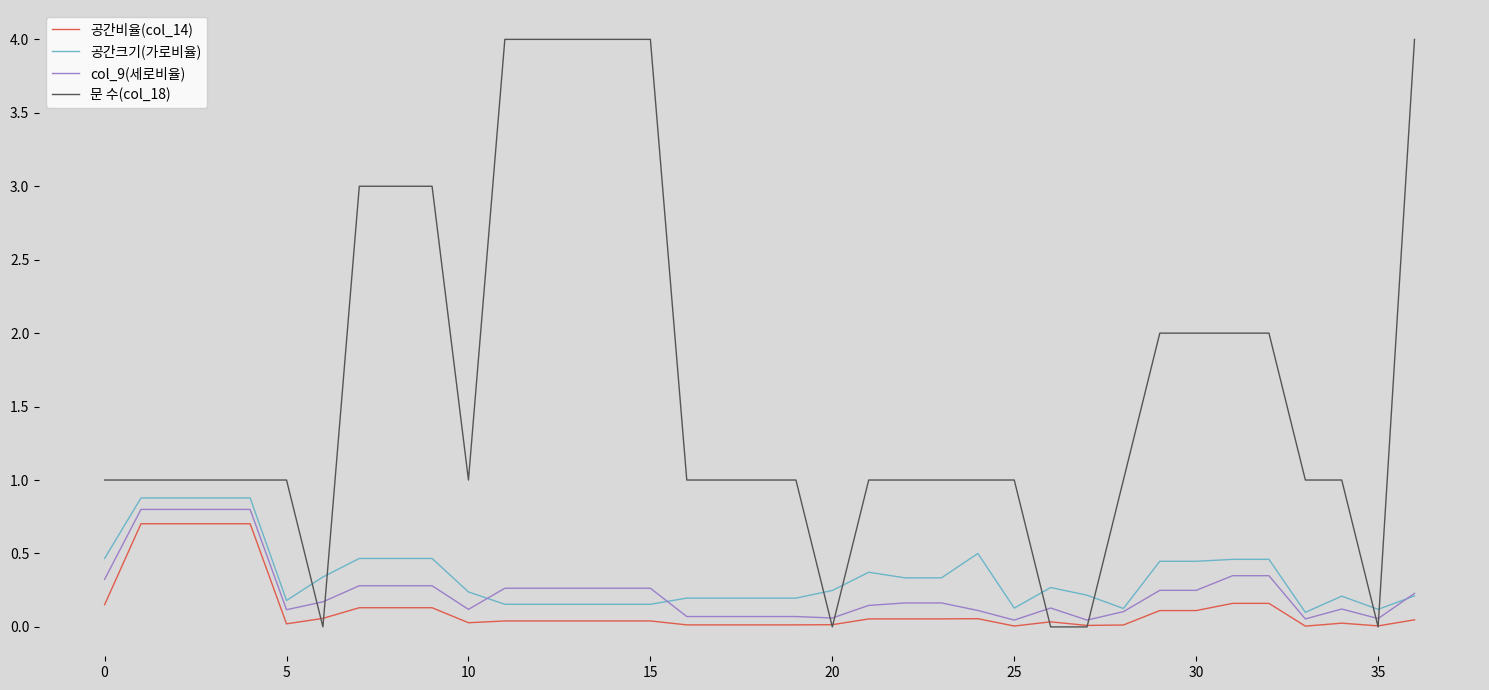

How many 문 수(col_18) values are between 1 and 2?

23